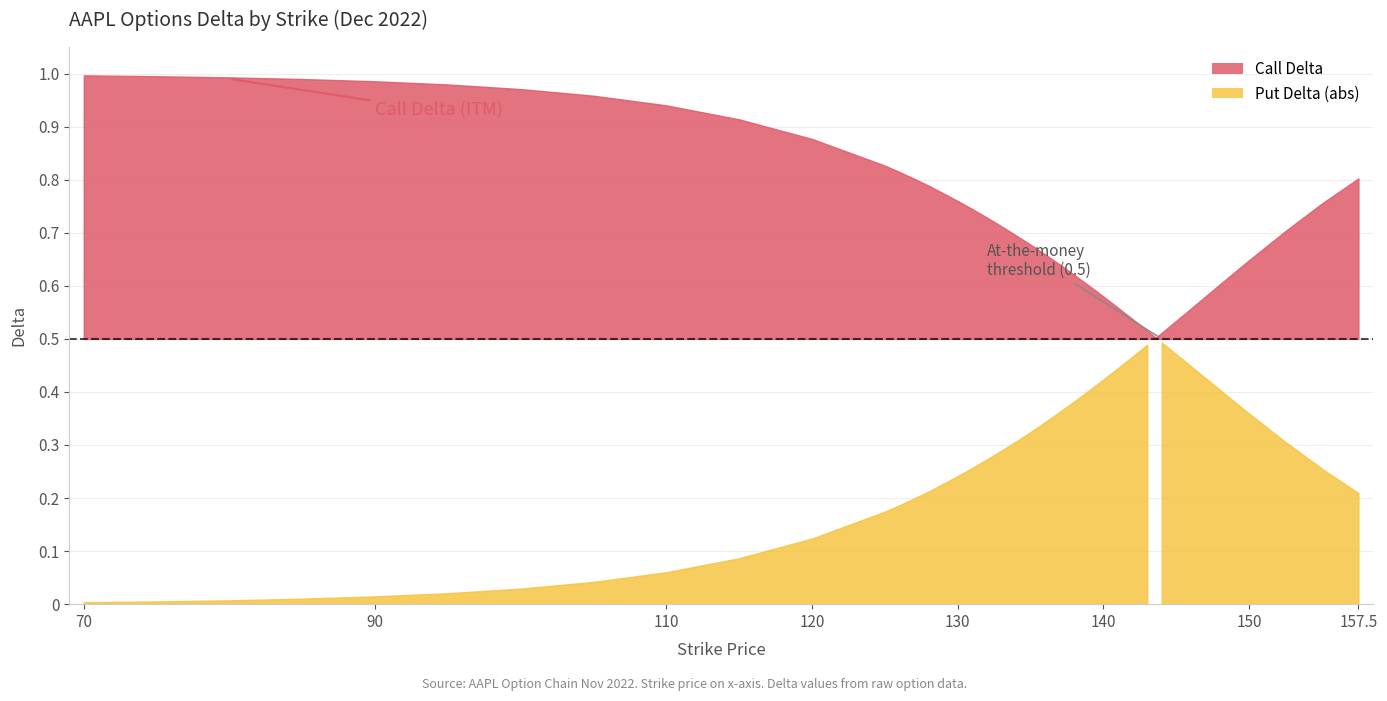

What value does the Put Delta (abs) series have at 135?

0.3